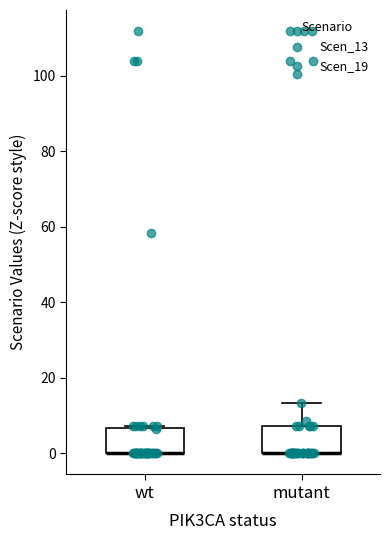

Reading left to right, transcribe this box plot: for each box, give where its median line is, the range the box spans, and where its two whiskers end, as read against the y-axis. The values are not printed on the chart, so give them approximately, as read against the axis.

wt: median 0 (drawn on the box's lower edge), box 0 to 6, whiskers 0 to 8
mutant: median 0 (drawn on the box's lower edge), box 0 to 8, whiskers 0 to 14